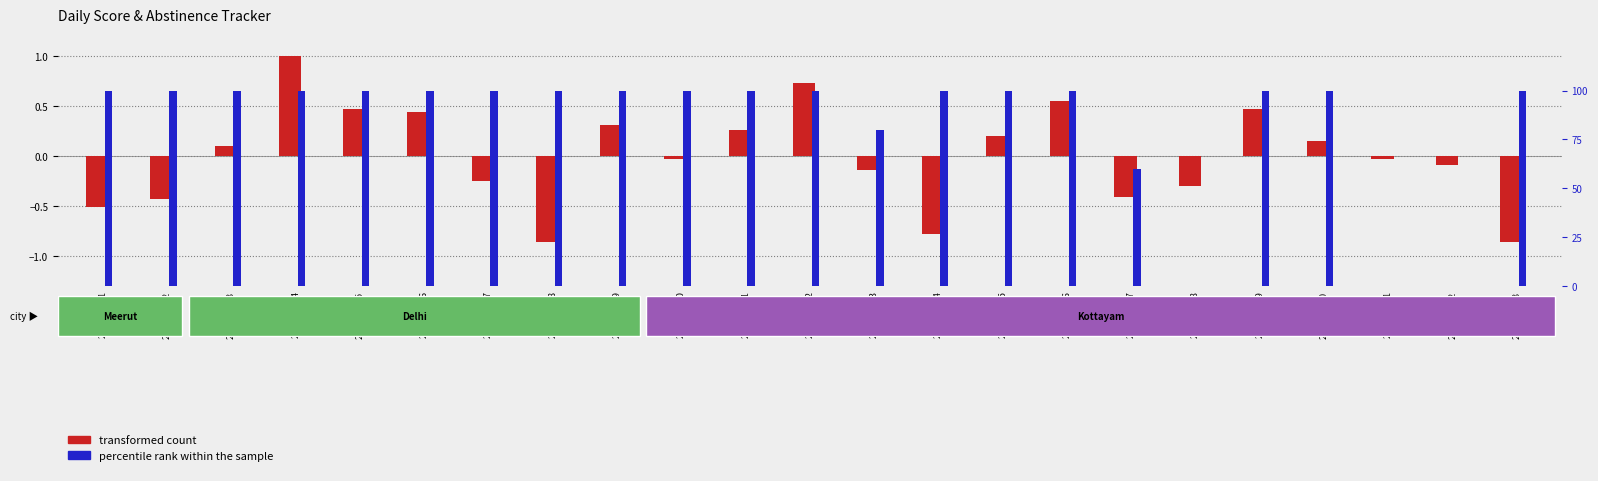

Which series has the widest spread of values?

percentile rank within the sample